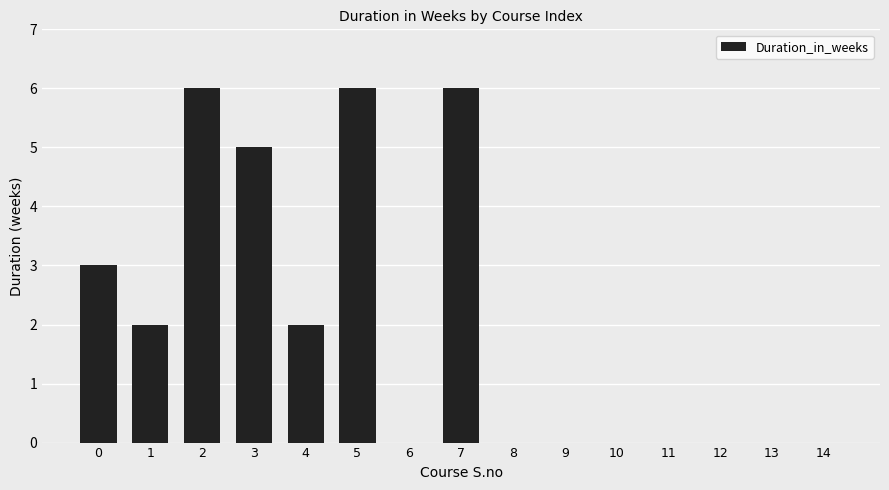

The value at 12 is 4. True or false?

False